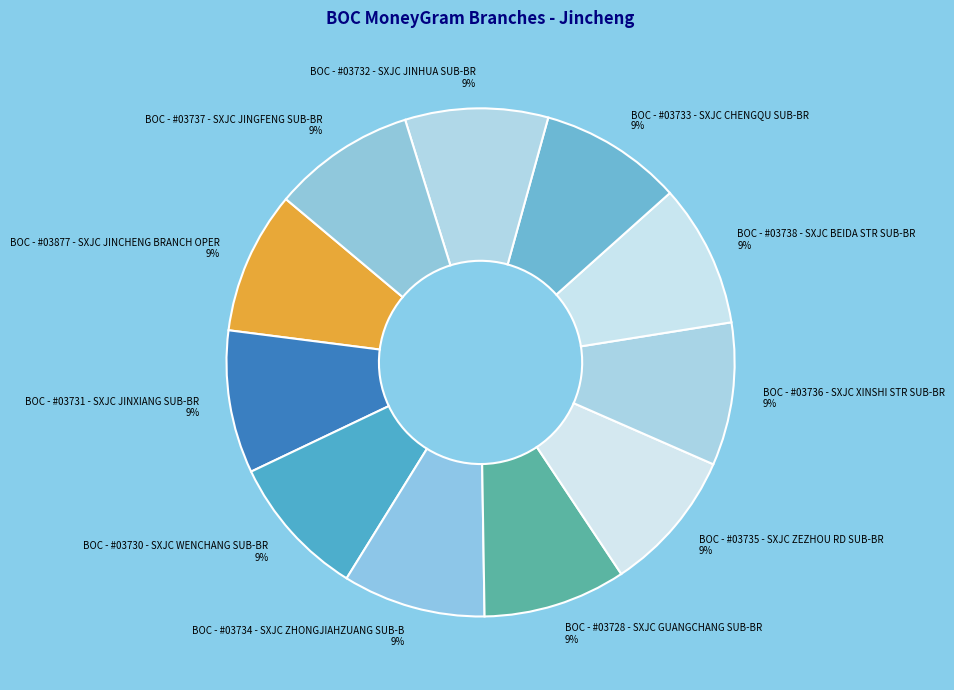

How many slices are in this pie chart?

11